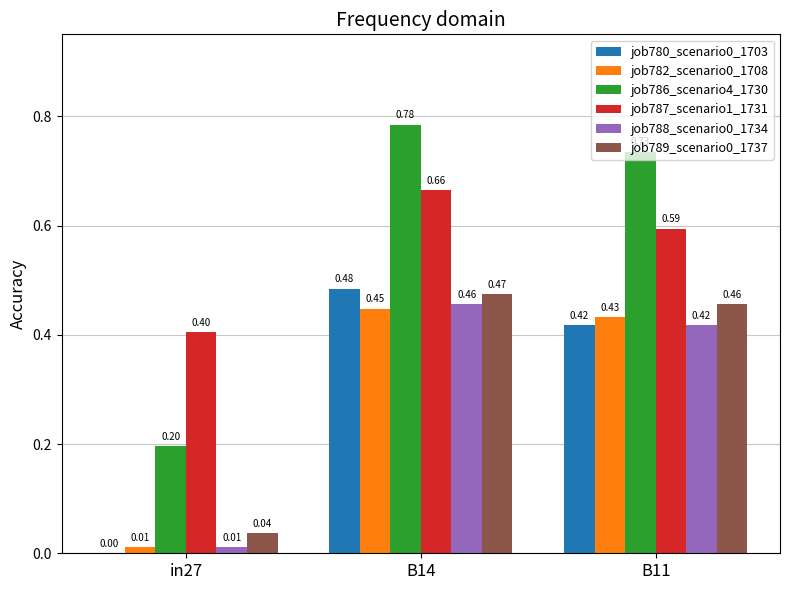

What is the sum of the job788_scenario0_1734 values at B14 and B11?

0.9